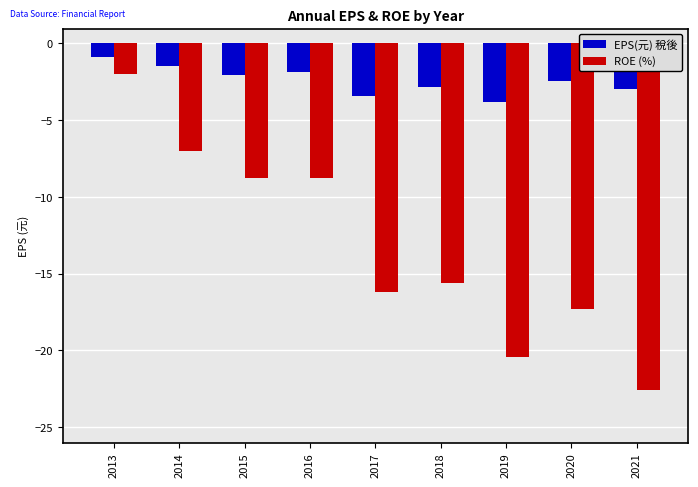

Reading left to right, extract all data points from this chart.

EPS(元) 稅後: -0.9	-1.5	-2.1	-1.9	-3.4	-2.9	-3.8	-2.5	-3.0
ROE (%): -2.0	-7.0	-8.8	-8.8	-16.2	-15.6	-20.4	-17.3	-22.6